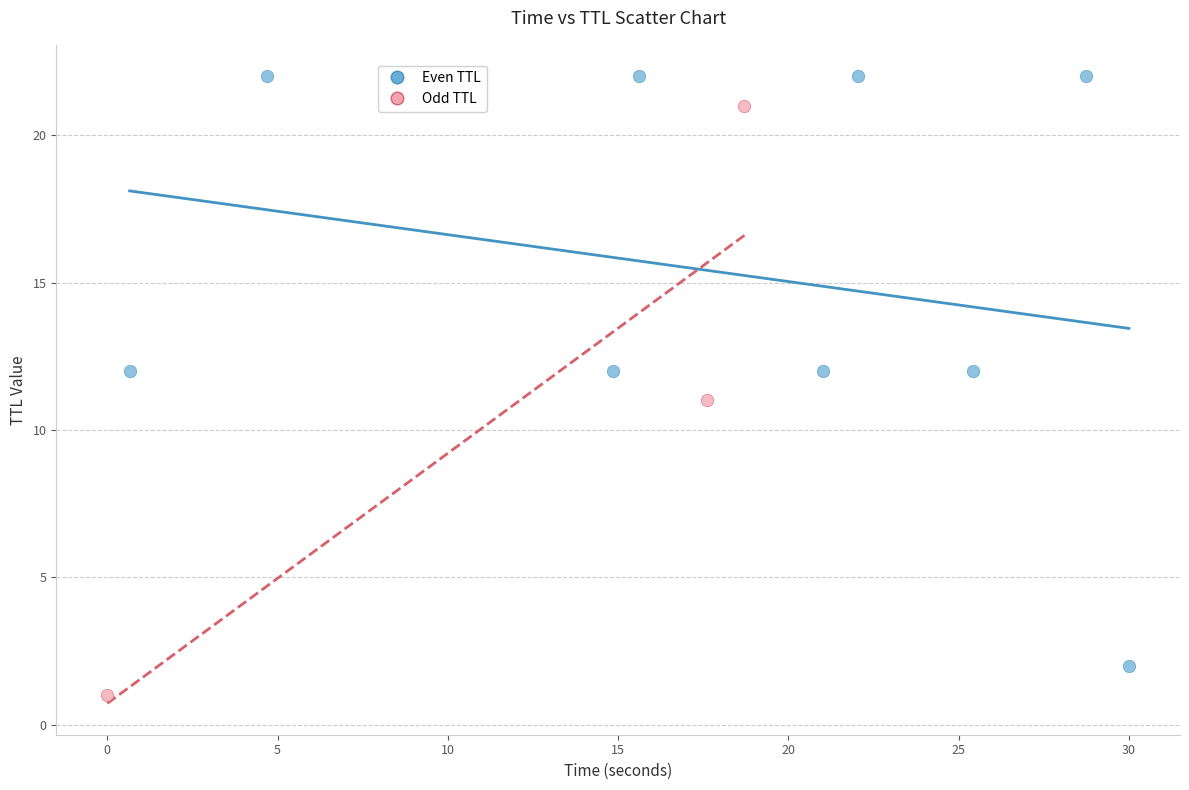

Which series reaches the minimum Y coordinate?

Odd TTL